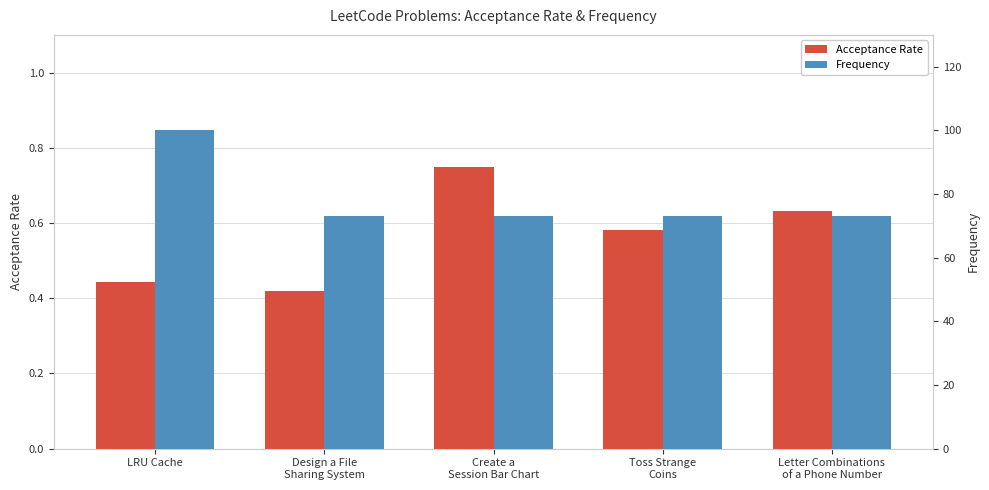

Count the number of categories in the chart.

5